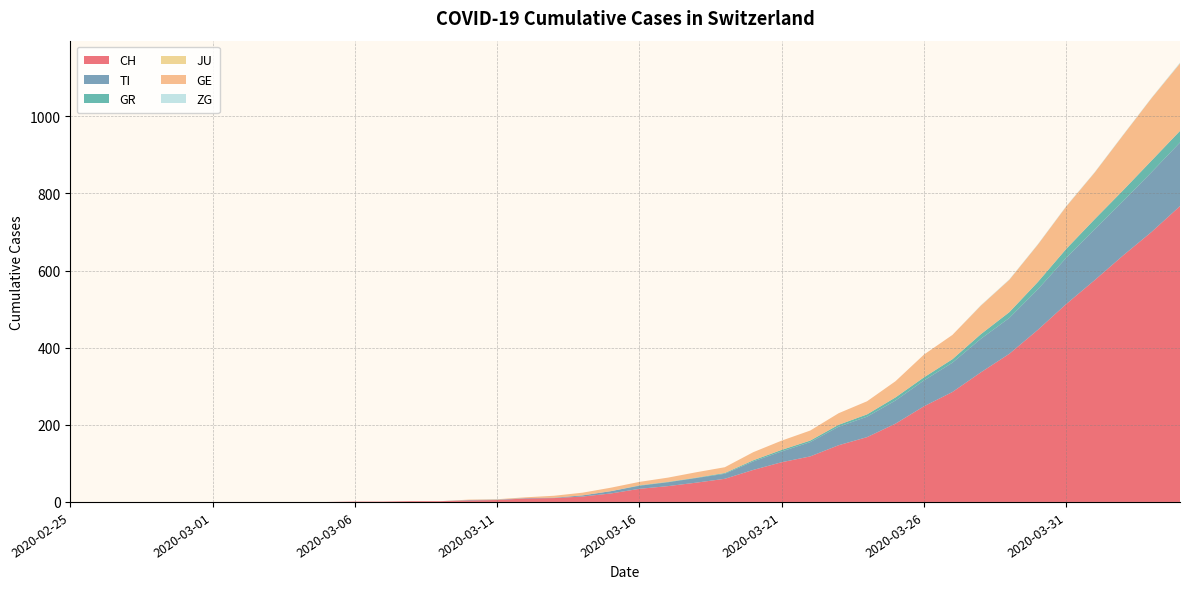

Reading left to right, list all the values displayed in this chart.

CH: 2020-02-25=0	2020-02-26=0	2020-02-27=0	2020-02-28=0	2020-02-29=0	2020-03-01=0	2020-03-02=0	2020-03-03=0	2020-03-04=0	2020-03-05=0	2020-03-06=1	2020-03-07=1	2020-03-08=2	2020-03-09=2	2020-03-10=4	2020-03-11=5	2020-03-12=9	2020-03-13=10	2020-03-14=14	2020-03-15=22	2020-03-16=34	2020-03-17=41	2020-03-18=50	2020-03-19=60	2020-03-20=83	2020-03-21=103	2020-03-22=118	2020-03-23=147	2020-03-24=168	2020-03-25=203	2020-03-26=248	2020-03-27=285	2020-03-28=336	2020-03-29=384	2020-03-30=446	2020-03-31=513	2020-04-01=575	2020-04-02=639	2020-04-03=700	2020-04-04=767
TI: 2020-02-25=0	2020-02-26=0	2020-02-27=0	2020-02-28=0	2020-02-29=0	2020-03-01=0	2020-03-02=0	2020-03-03=0	2020-03-04=0	2020-03-05=0	2020-03-06=0	2020-03-07=0	2020-03-08=0	2020-03-09=0	2020-03-10=1	2020-03-11=1	2020-03-12=1	2020-03-13=1	2020-03-14=3	2020-03-15=6	2020-03-16=8	2020-03-17=10	2020-03-18=12	2020-03-19=13	2020-03-20=22	2020-03-21=28	2020-03-22=37	2020-03-23=48	2020-03-24=53	2020-03-25=60	2020-03-26=67	2020-03-27=76	2020-03-28=87	2020-03-29=93	2020-03-30=105	2020-03-31=120	2020-04-01=132	2020-04-02=141	2020-04-03=155	2020-04-04=165
GR: 2020-02-25=0	2020-02-26=0	2020-02-27=0	2020-02-28=0	2020-02-29=0	2020-03-01=0	2020-03-02=0	2020-03-03=0	2020-03-04=0	2020-03-05=0	2020-03-06=0	2020-03-07=0	2020-03-08=0	2020-03-09=0	2020-03-10=0	2020-03-11=0	2020-03-12=0	2020-03-13=0	2020-03-14=0	2020-03-15=0	2020-03-16=1	2020-03-17=1	2020-03-18=1	2020-03-19=2	2020-03-20=3	2020-03-21=4	2020-03-22=4	2020-03-23=5	2020-03-24=6	2020-03-25=8	2020-03-26=8	2020-03-27=9	2020-03-28=12	2020-03-29=15	2020-03-30=19	2020-03-31=23	2020-04-01=26	2020-04-02=28	2020-04-03=30	2020-04-04=30
JU: 2020-02-25=0	2020-02-26=0	2020-02-27=0	2020-02-28=0	2020-02-29=0	2020-03-01=0	2020-03-02=0	2020-03-03=0	2020-03-04=0	2020-03-05=0	2020-03-06=0	2020-03-07=0	2020-03-08=0	2020-03-09=0	2020-03-10=0	2020-03-11=0	2020-03-12=0	2020-03-13=0	2020-03-14=0	2020-03-15=0	2020-03-16=0	2020-03-17=0	2020-03-18=0	2020-03-19=0	2020-03-20=0	2020-03-21=0	2020-03-22=0	2020-03-23=0	2020-03-24=0	2020-03-25=0	2020-03-26=0	2020-03-27=0	2020-03-28=0	2020-03-29=0	2020-03-30=0	2020-03-31=0	2020-04-01=0	2020-04-02=0	2020-04-03=0	2020-04-04=0
GE: 2020-02-25=0	2020-02-26=0	2020-02-27=0	2020-02-28=0	2020-02-29=0	2020-03-01=0	2020-03-02=0	2020-03-03=0	2020-03-04=0	2020-03-05=0	2020-03-06=0	2020-03-07=0	2020-03-08=0	2020-03-09=0	2020-03-10=1	2020-03-11=1	2020-03-12=2	2020-03-13=5	2020-03-14=7	2020-03-15=9	2020-03-16=9	2020-03-17=11	2020-03-18=14	2020-03-19=15	2020-03-20=21	2020-03-21=24	2020-03-22=26	2020-03-23=30	2020-03-24=34	2020-03-25=42	2020-03-26=59	2020-03-27=63	2020-03-28=74	2020-03-29=84	2020-03-30=97	2020-03-31=110	2020-04-01=121	2020-04-02=143	2020-04-03=162	2020-04-04=175
ZG: 2020-02-25=0	2020-02-26=0	2020-02-27=0	2020-02-28=0	2020-02-29=0	2020-03-01=0	2020-03-02=0	2020-03-03=0	2020-03-04=0	2020-03-05=0	2020-03-06=0	2020-03-07=0	2020-03-08=0	2020-03-09=0	2020-03-10=0	2020-03-11=0	2020-03-12=0	2020-03-13=0	2020-03-14=0	2020-03-15=0	2020-03-16=0	2020-03-17=0	2020-03-18=0	2020-03-19=0	2020-03-20=0	2020-03-21=0	2020-03-22=0	2020-03-23=0	2020-03-24=0	2020-03-25=0	2020-03-26=0	2020-03-27=0	2020-03-28=1	2020-03-29=1	2020-03-30=1	2020-03-31=1	2020-04-01=1	2020-04-02=1	2020-04-03=1	2020-04-04=2